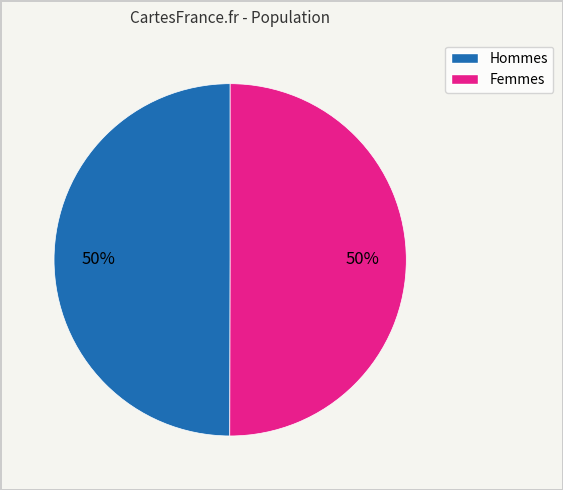

To the nearest percent, what is the average slice percentage?

50%